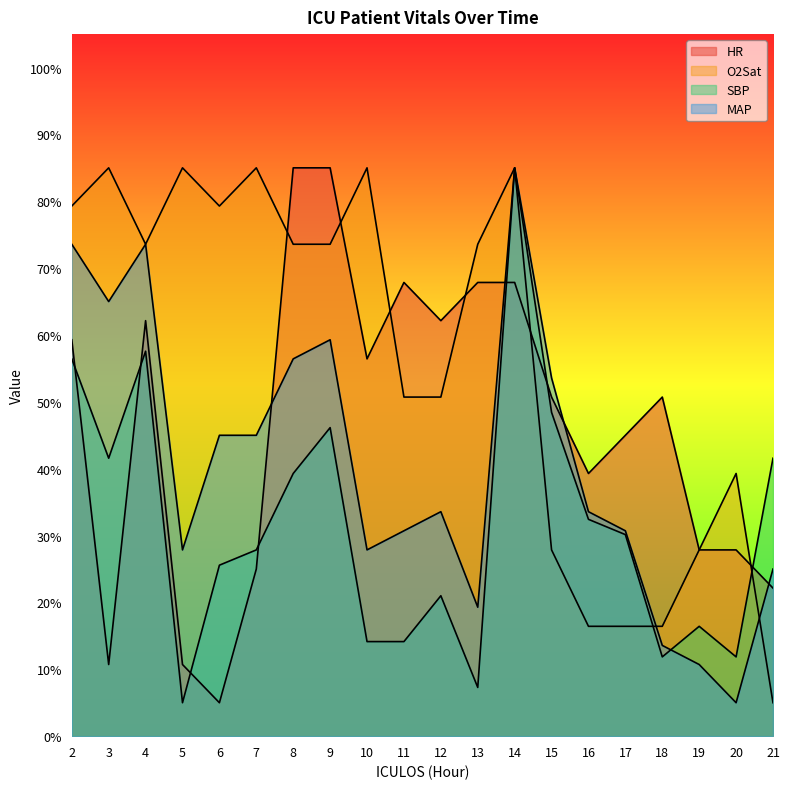

How many interior local peaks does the MAP series have?

4